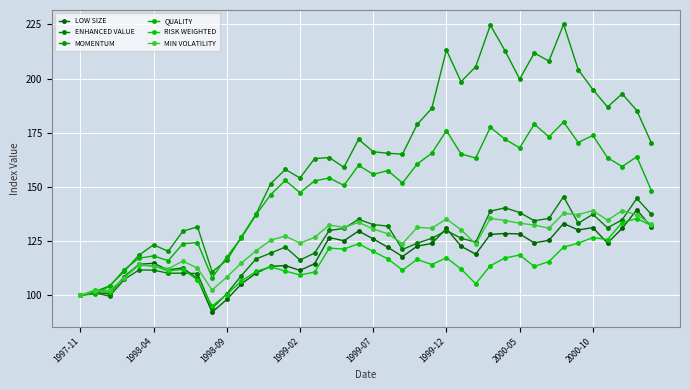

Which series has the largest total across all categories?

MOMENTUM